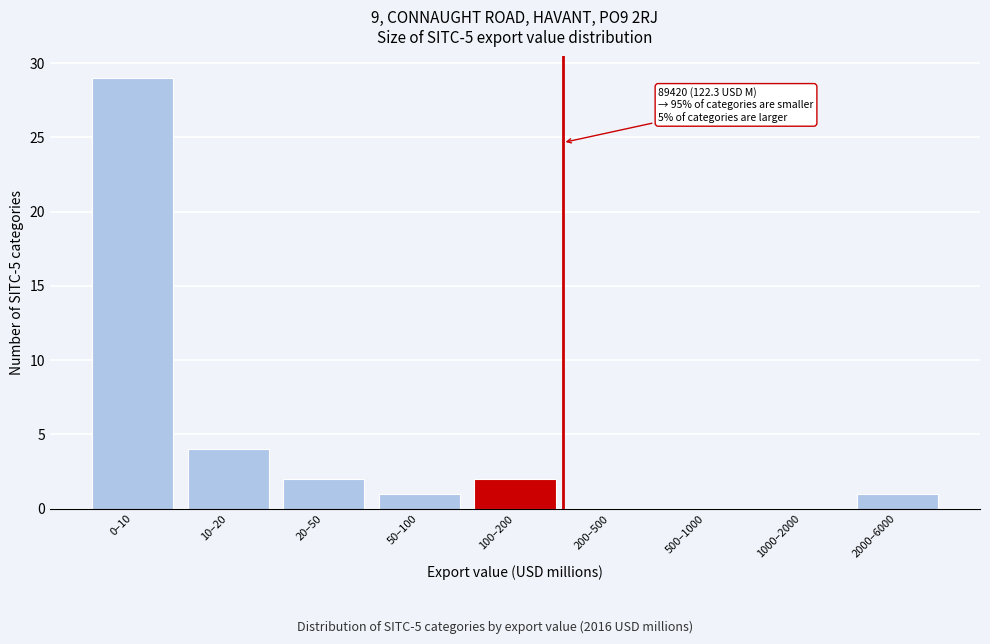

Reading left to right, transcribe all the data shown in this chart.

0–10=29	10–20=4	20–50=2	50–100=1	100–200=2	200–500=0	500–1000=0	1000–2000=0	2000–6000=1